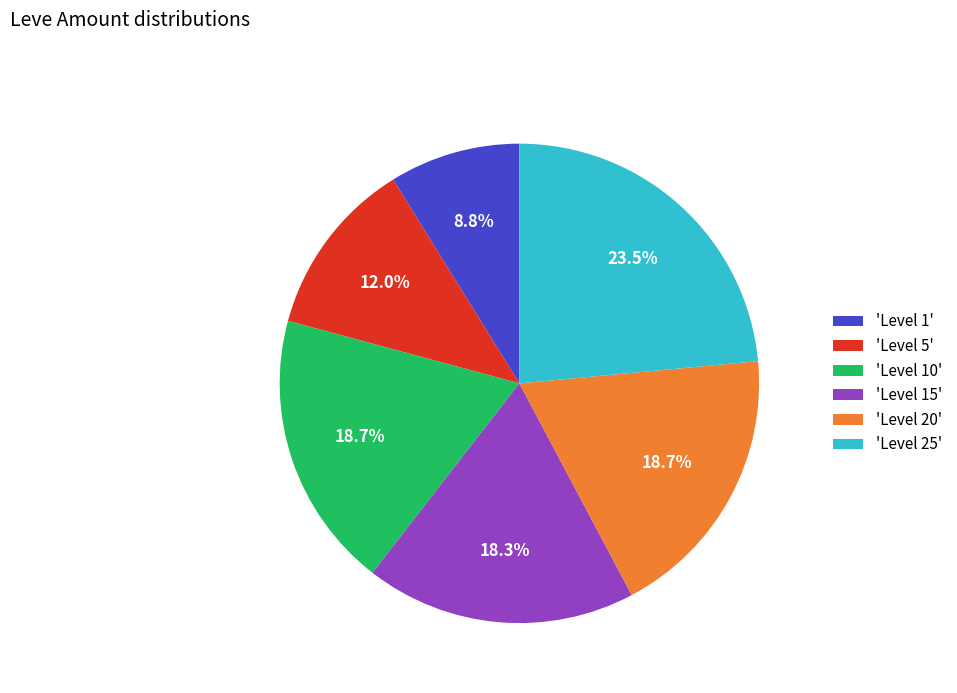

Which category has the biggest portion of the pie?

'Level 25'